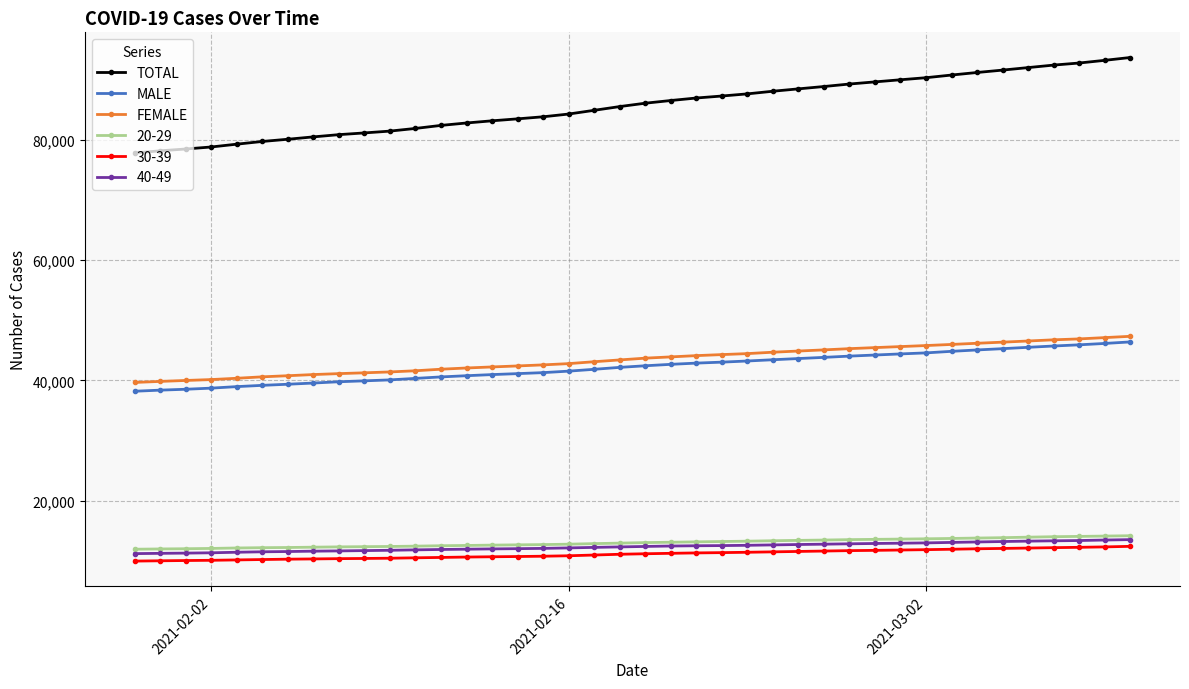

True or false: 20-29 and MALE cross at least once.

False